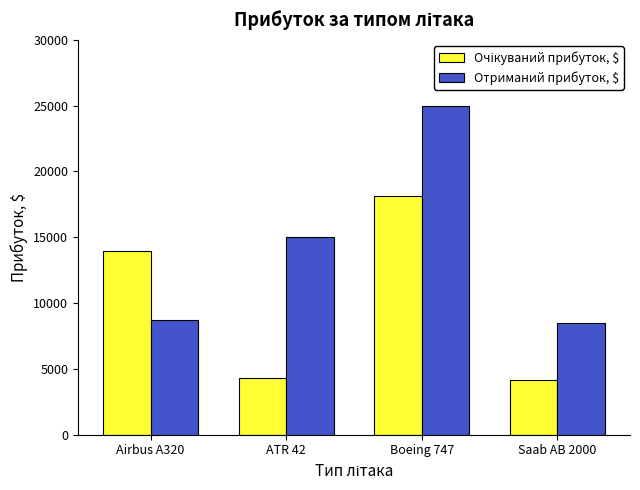

What is the lowest value of the Отриманий прибуток, $ series?

8489.0